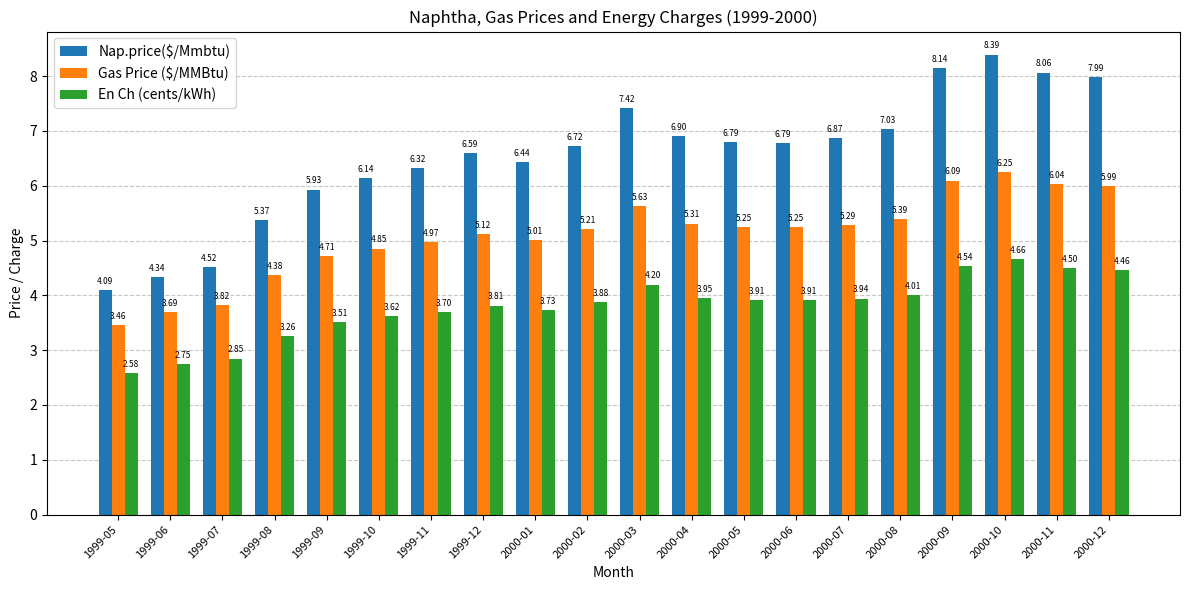

How many groups of bars are there?

20